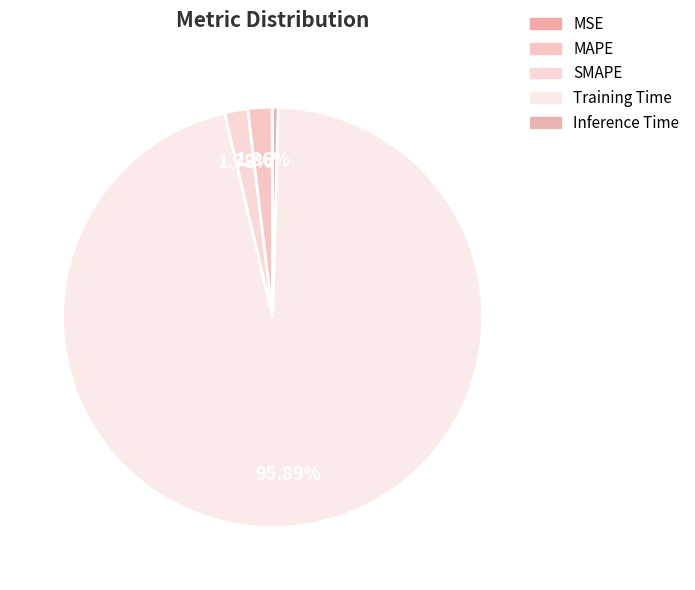

True or false: SMAPE accounts for 2% of the total.

True